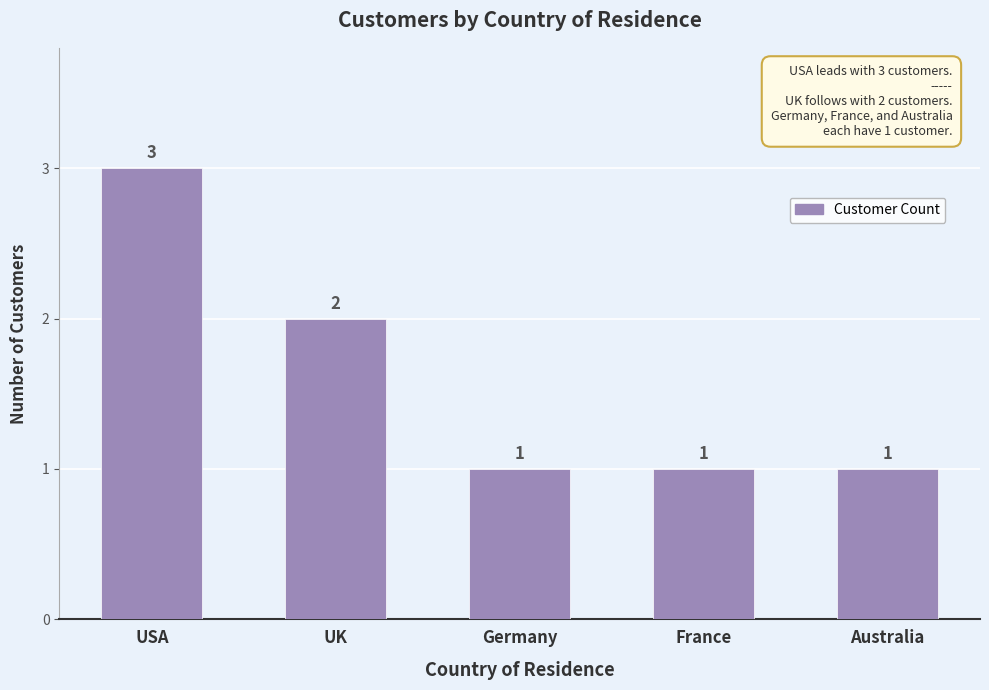

Which has a higher value, USA or Australia?

USA